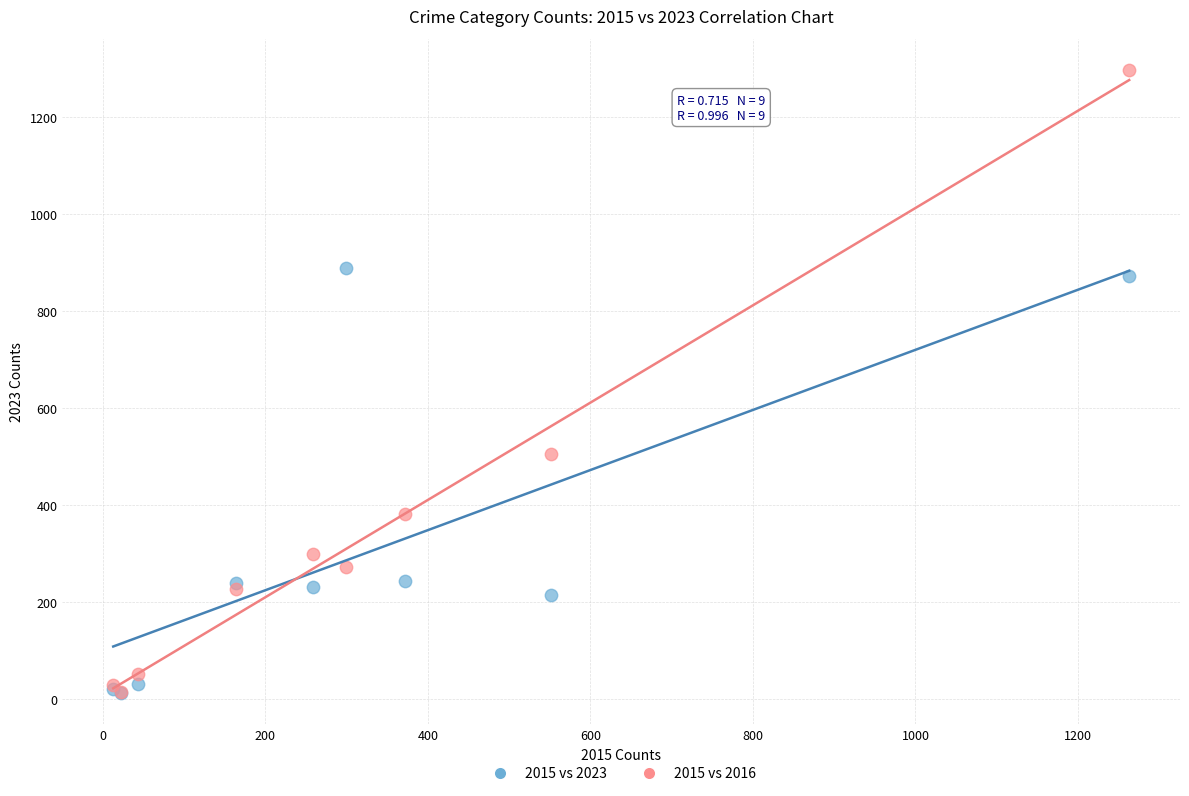

In the 2015 vs 2016 series, what Y value is closest to 655?

505